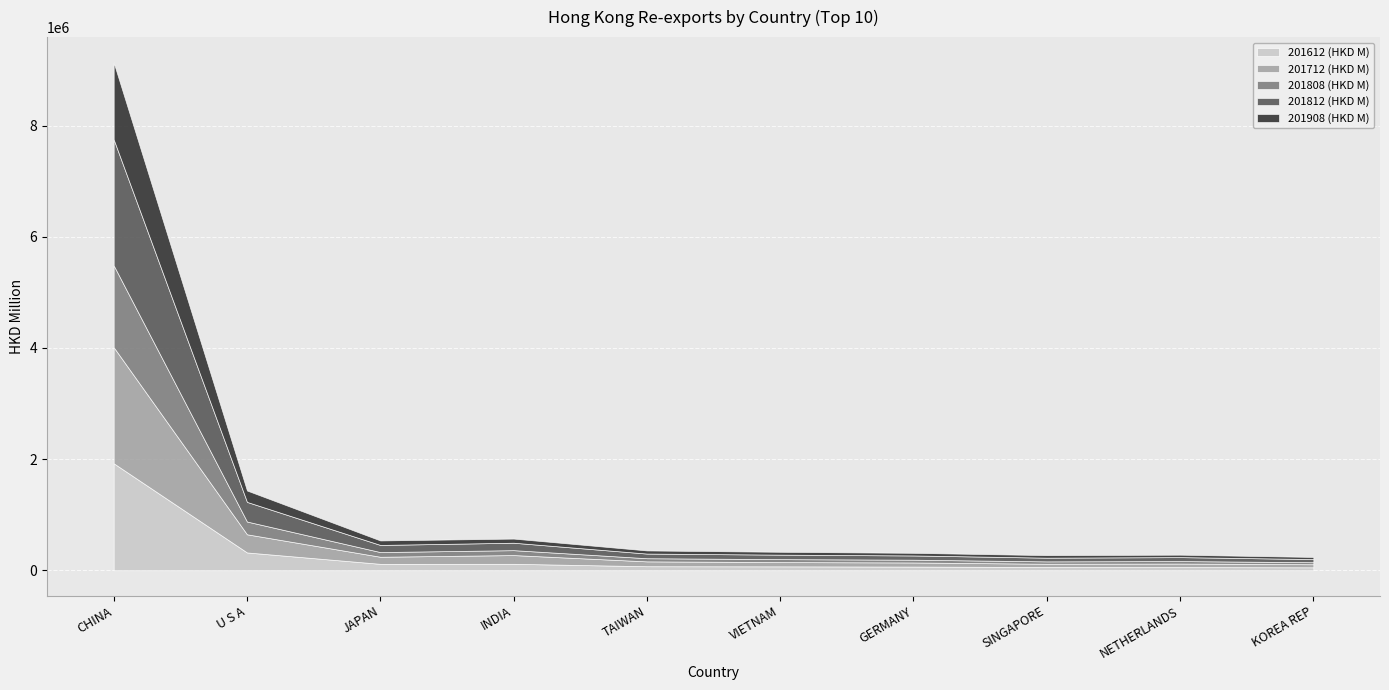

Which category has the lowest value in the 201908 (HKD M) series?

KOREA REP